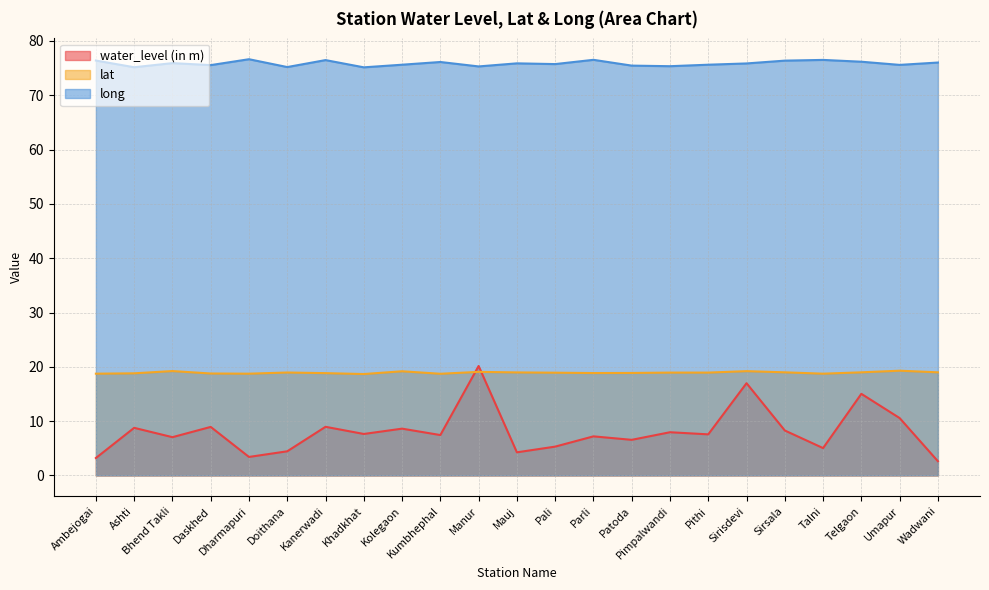

True or false: water_level (in m) has a value of 8.0 at Pimpalwandi.

True